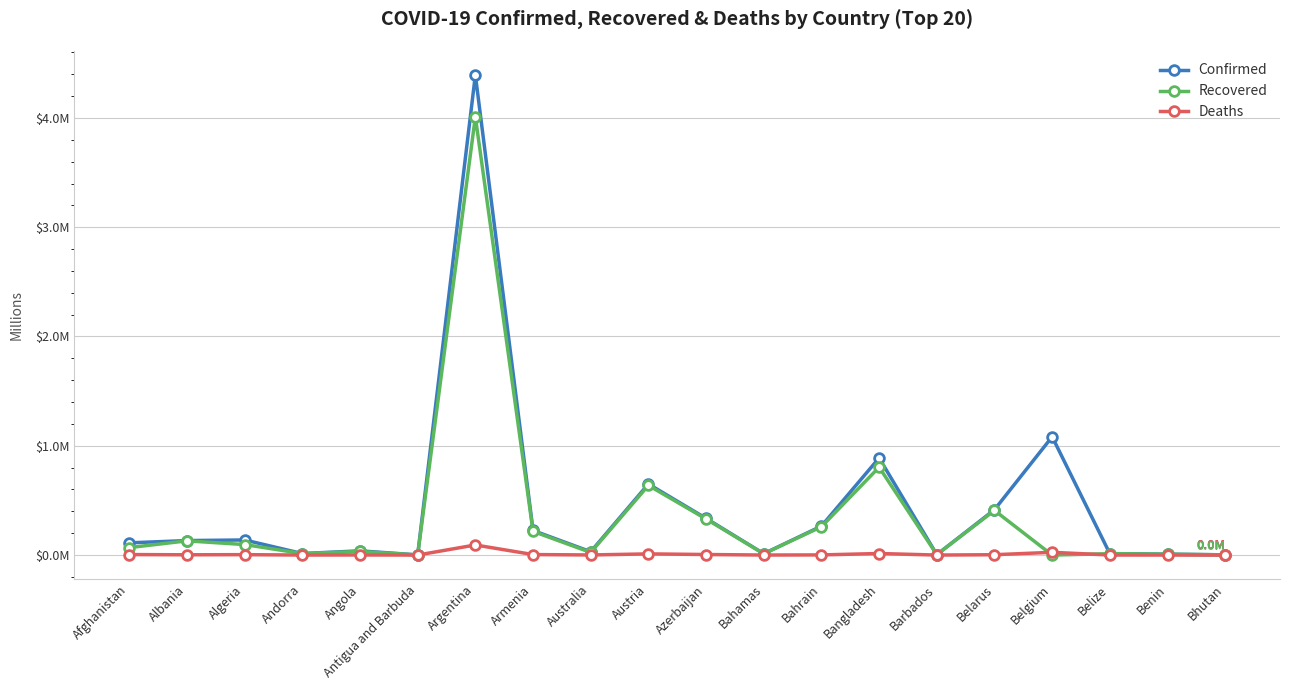

Where is the first local maximum for Recovered?

Albania